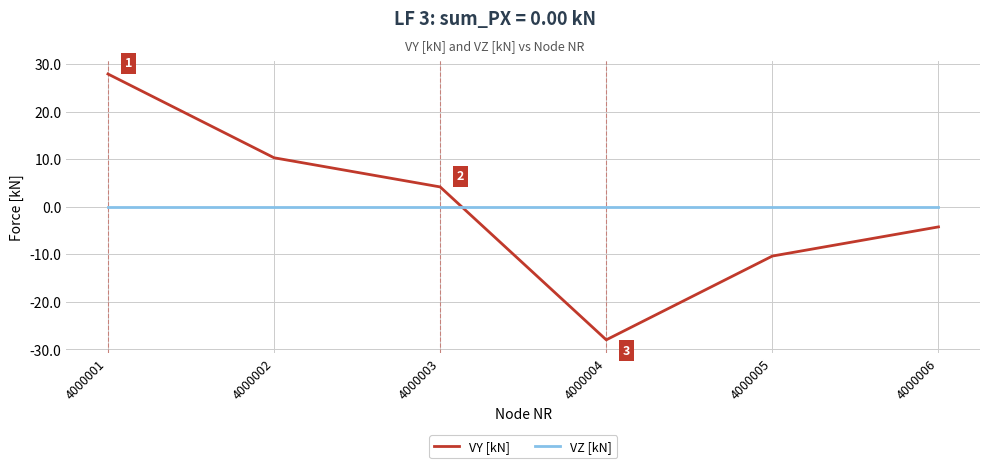

Reading right to left, what are all the values shown in this chart?

VY [kN]: -4.2	-10.3	-28.0	4.2	10.3	28.0
VZ [kN]: 0.0	0.0	0.0	0.0	0.0	0.0